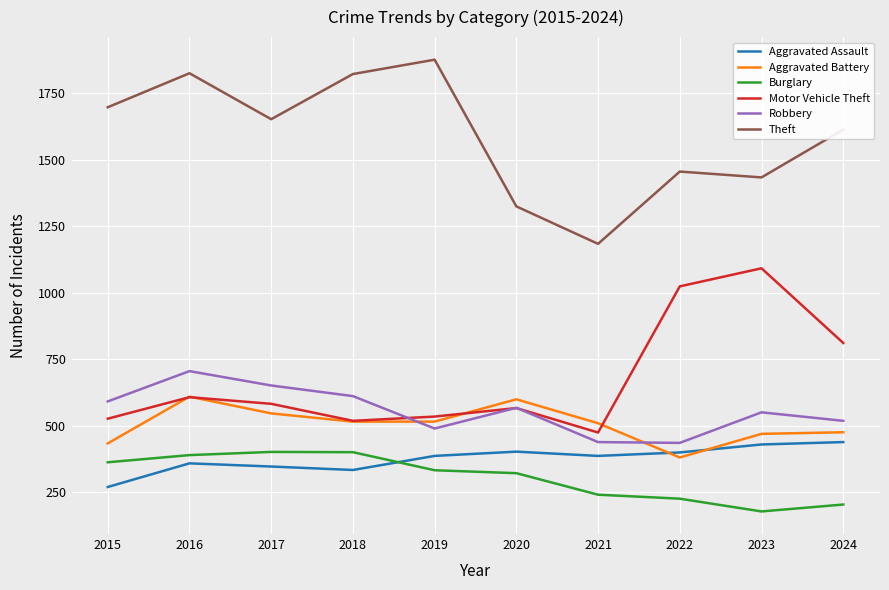

Where does the Robbery series first go above 567?

2015